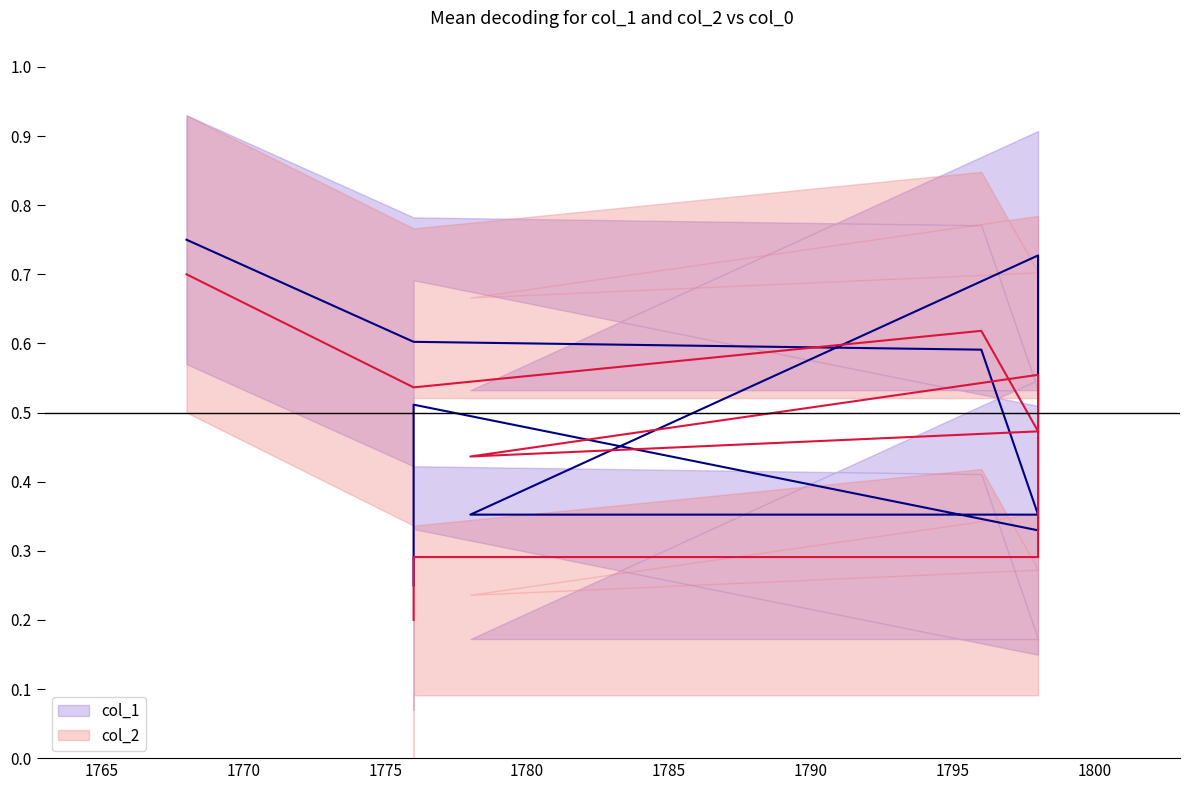

Rank the series by their maximum value, from lowest to highest.

col_2 mean, col_1 mean